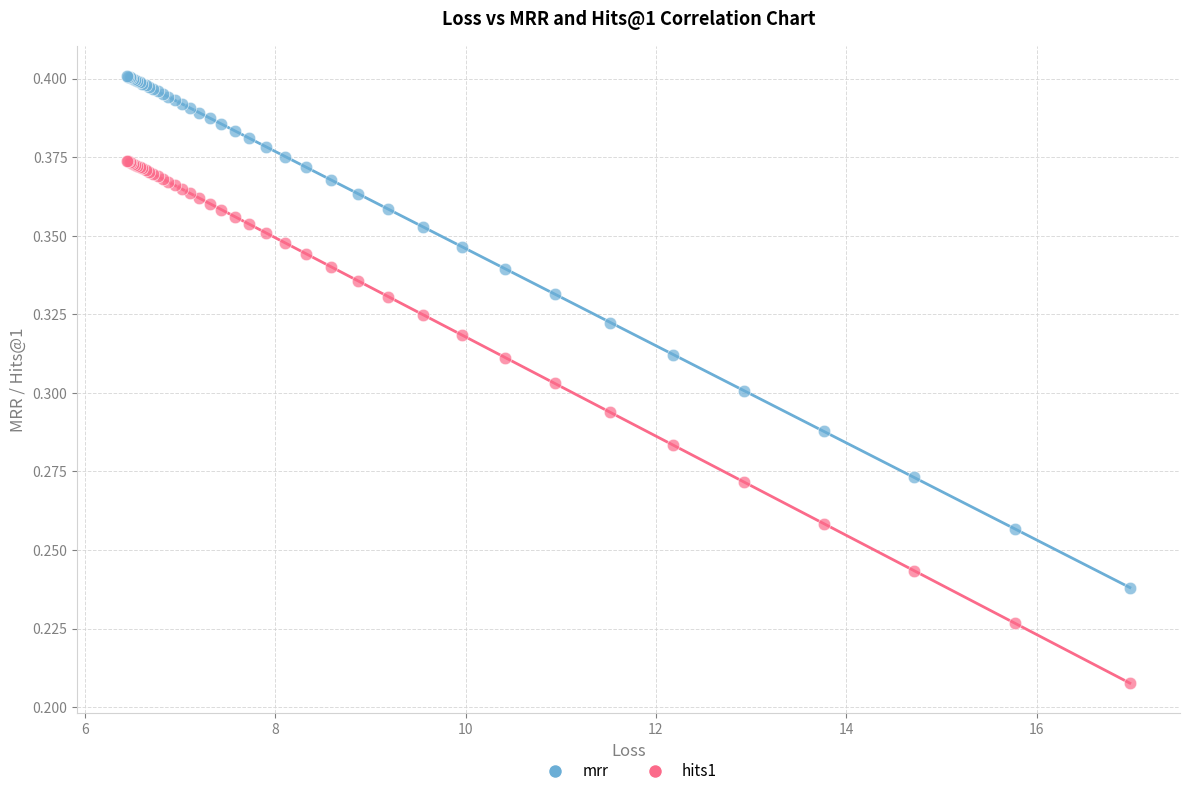

What is the X range (max minus min) for the scatter plot?

10.5